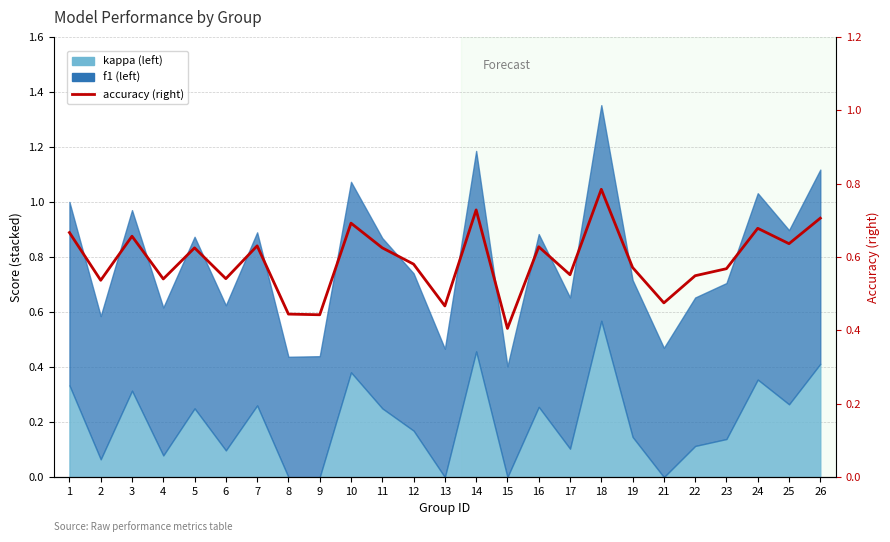

Rank the categories by value from lowest to highest.

15, 9, 8, 13, 21, 2, 4, 6, 22, 17, 23, 19, 12, 5, 11, 16, 7, 25, 3, 1, 24, 10, 26, 14, 18